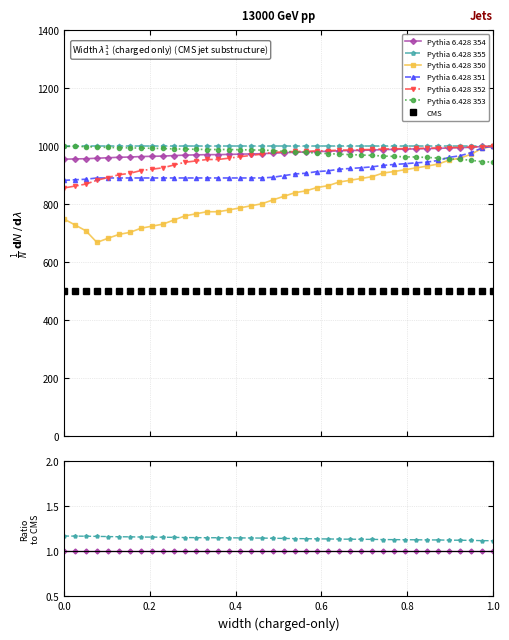

The col_30 series shows 299.0 at 35. True or false?

False